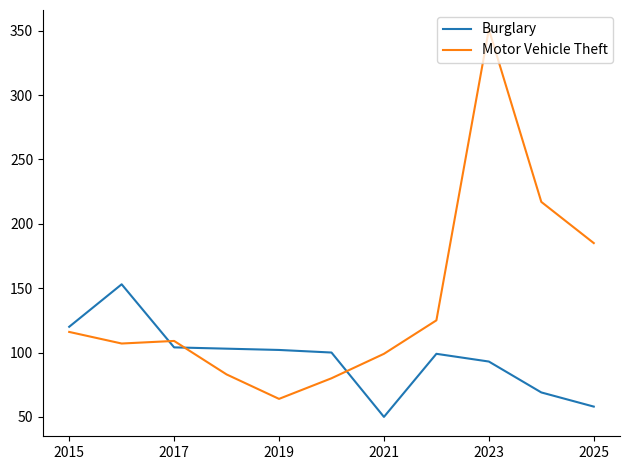

What is the highest value of the Motor Vehicle Theft series?

351